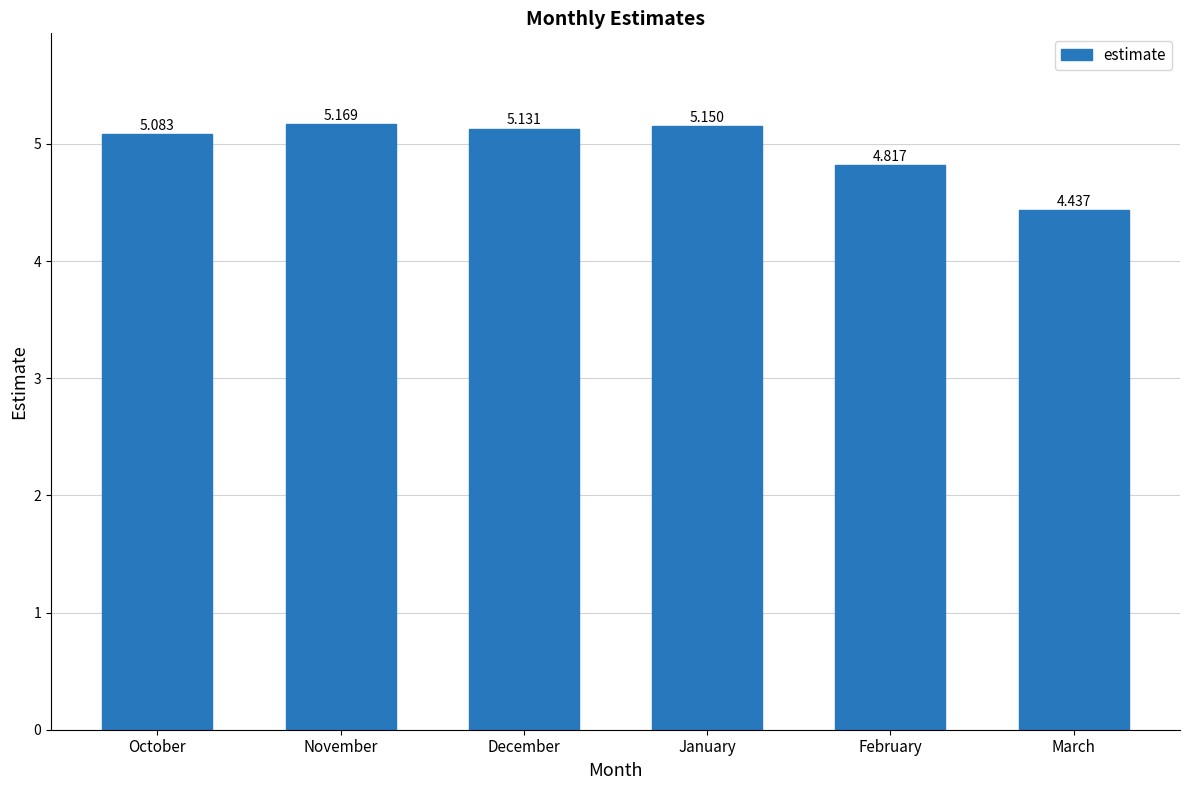

The value at January is 7.0. True or false?

False